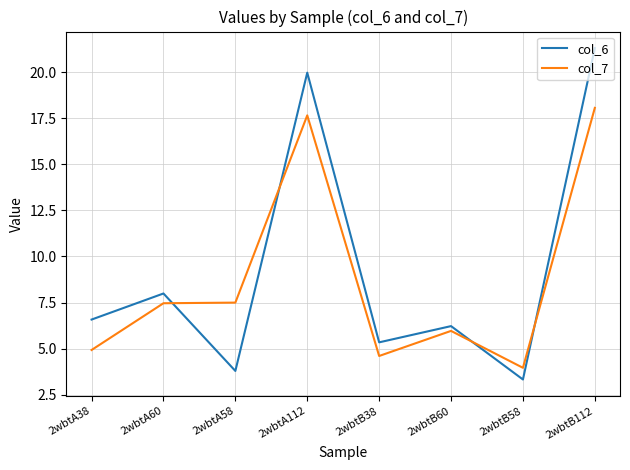

In col_7, how many points are higher than both neighbors (excluding endpoints)?

2